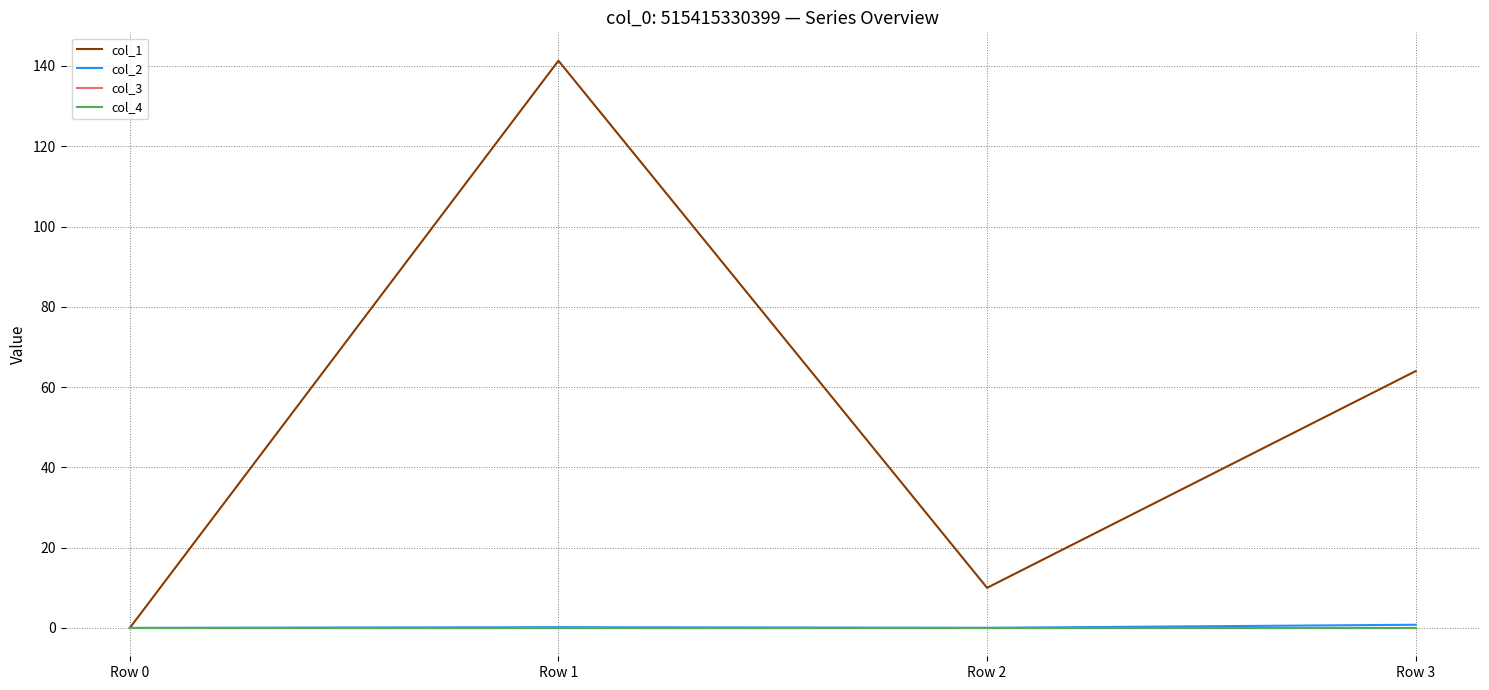

Is this an area chart (filled region under the line)?

No